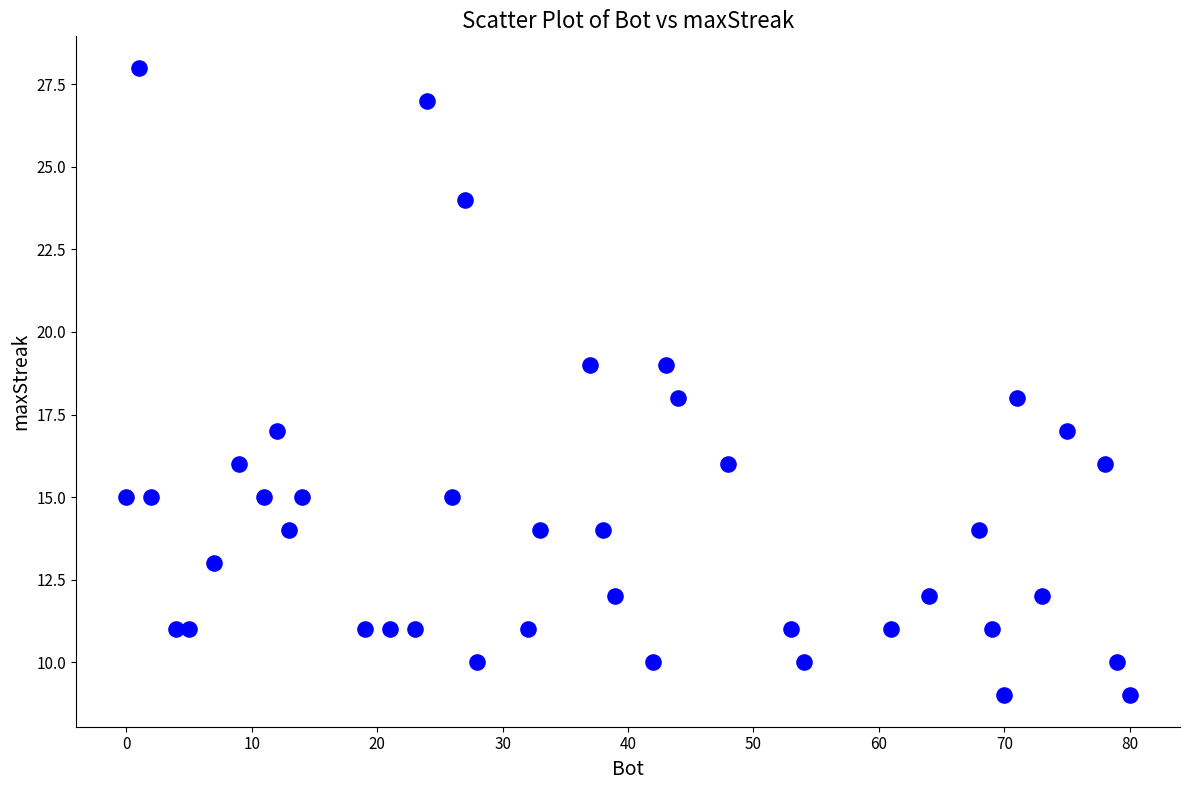

What is the range of X values (max minus min)?

80